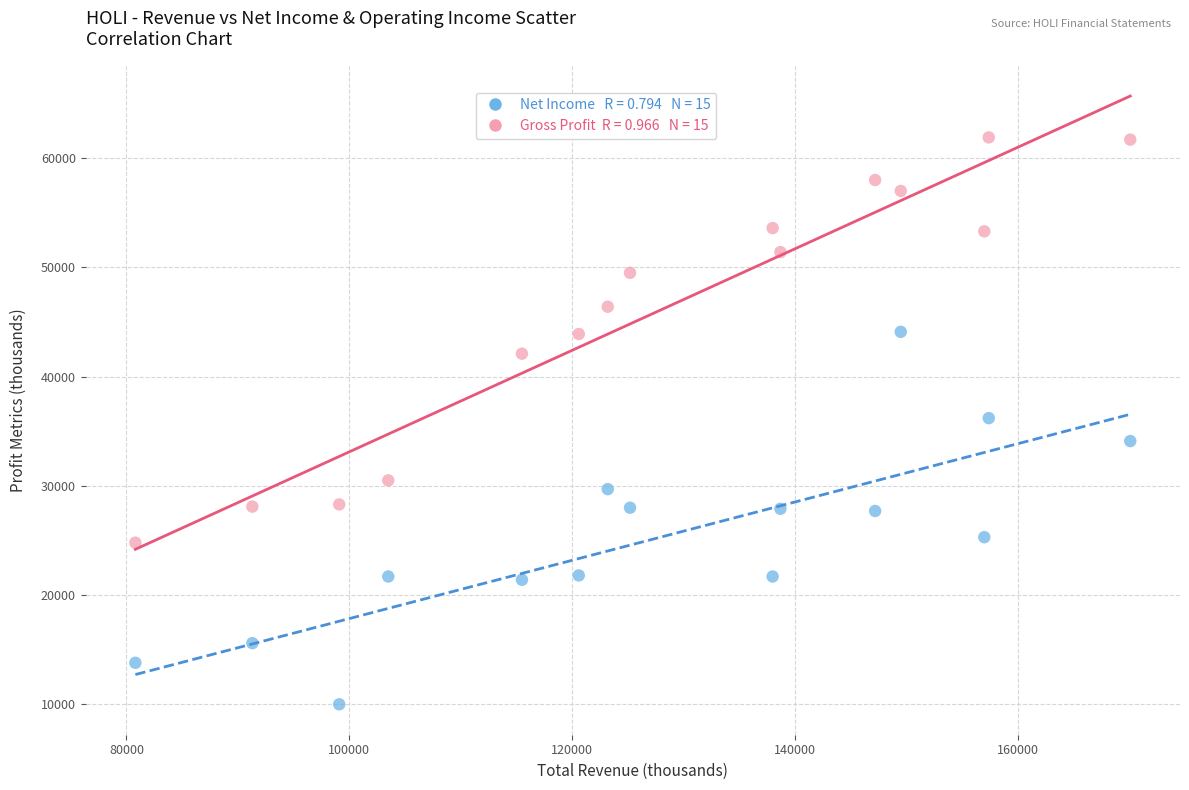

Across all data points, what is the range of X values (max minus min)?

89300